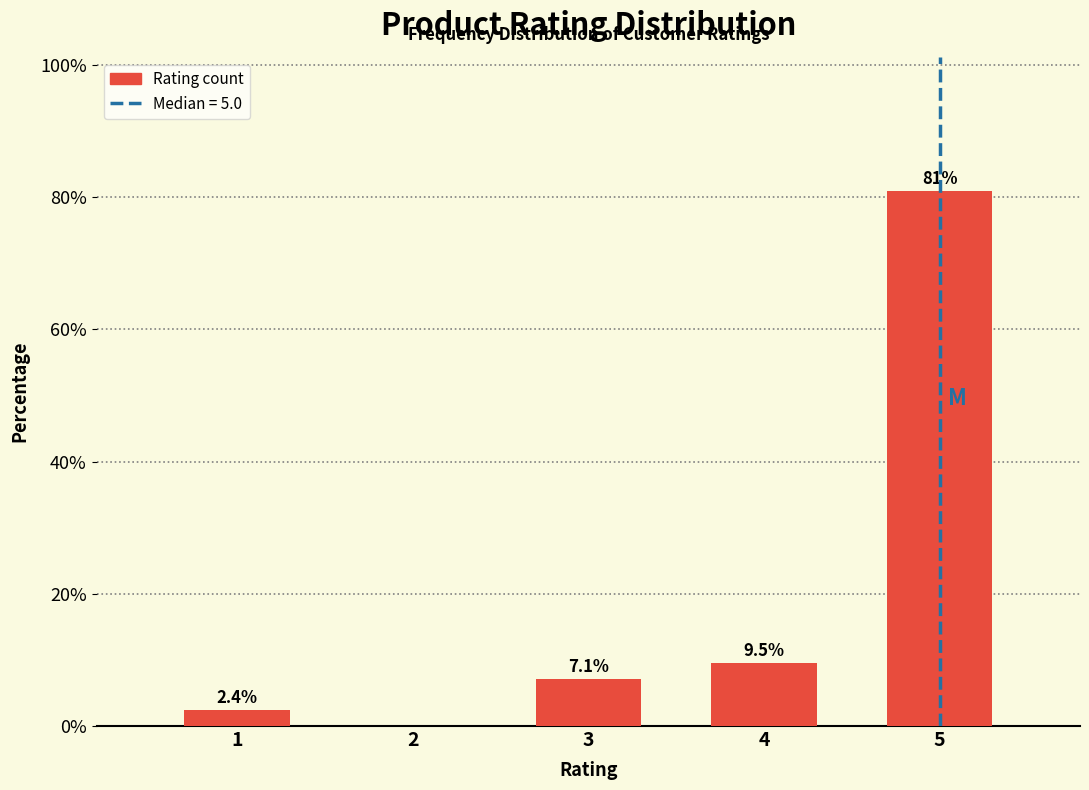

Reading left to right, list all the values displayed in this chart.

1=2.4	2=0.0	3=7.1	4=9.5	5=81.0